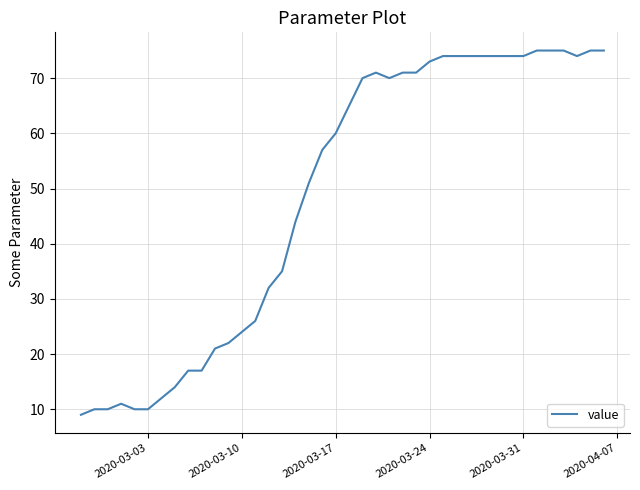

What is the difference between the maximum and minimum values?

66